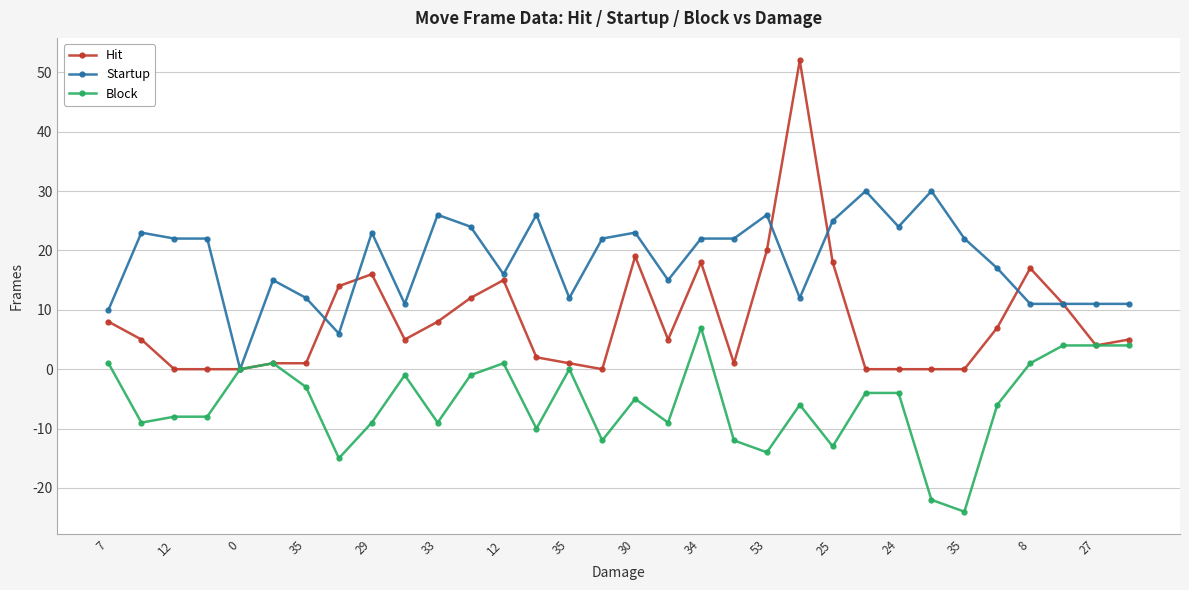

Rank the series by their maximum value, from highest to lowest.

Hit, Startup, Block